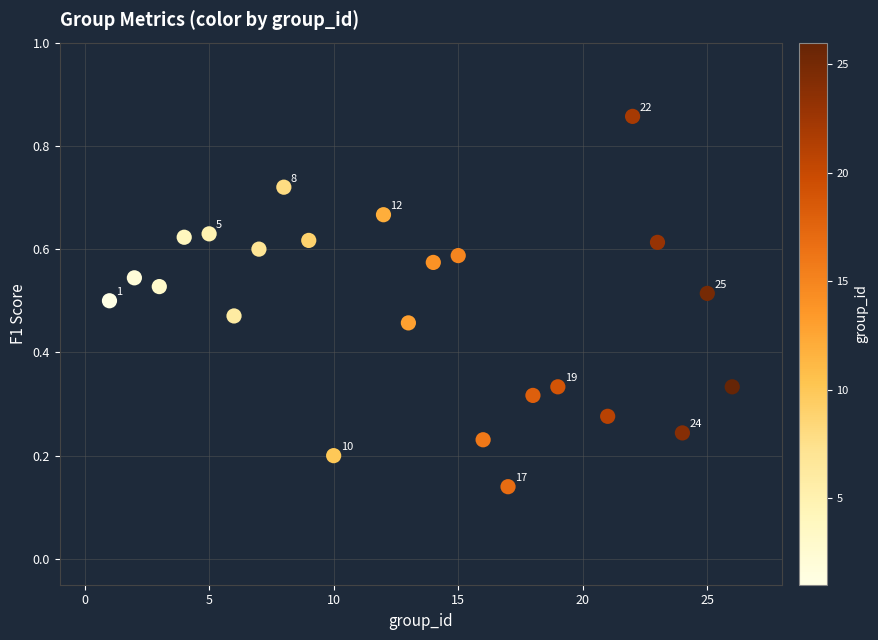

What is the range of X values (max minus min)?

25.0